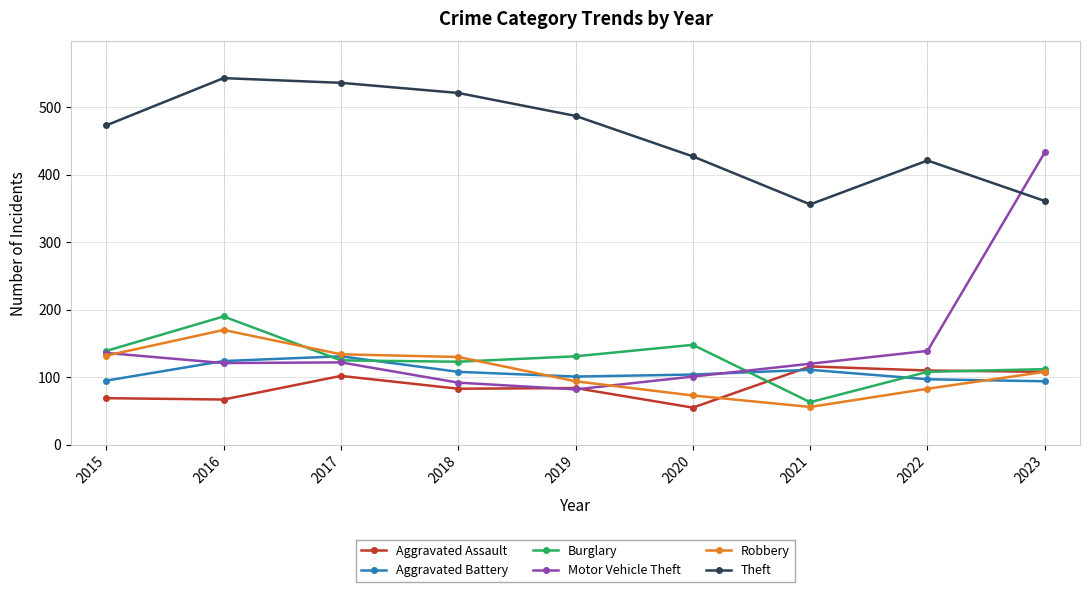

The Aggravated Assault series shows 116 at 2021. True or false?

True